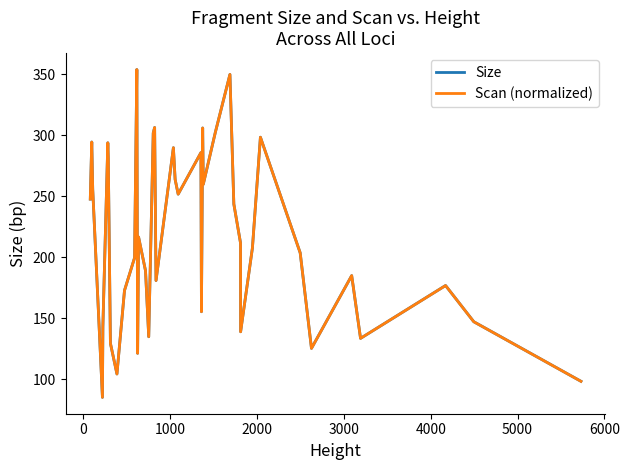

What is the highest value of the Size series?

353.7